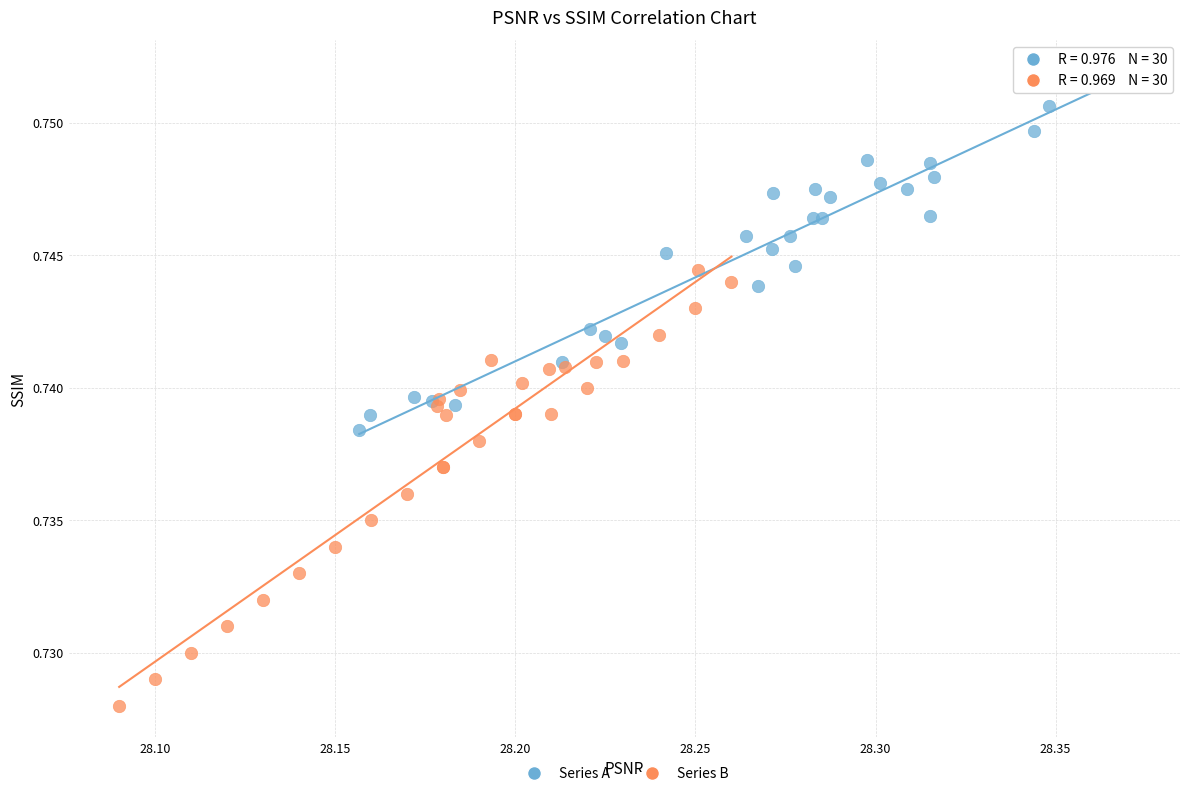

Which series has the widest spread of Y values?

Series B